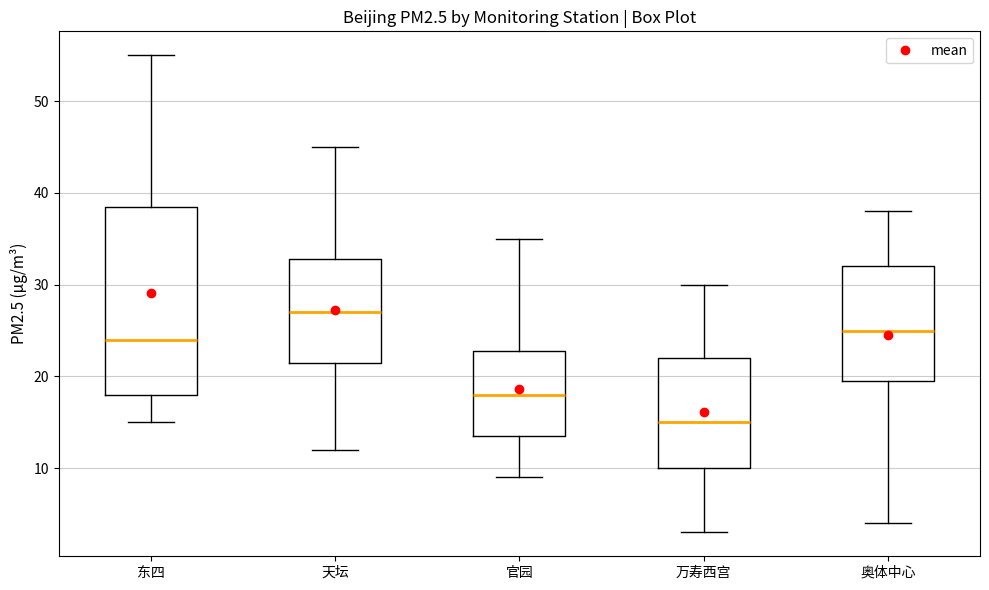

Reading left to right, transcribe this box plot: for each box, give where its median line is, the range the box spans, and where its two whiskers end, as read against the y-axis. The values are not printed on the chart, so give them approximately, as read against the axis.

东四: median 24, box 18 to 39, whiskers 15 to 55
天坛: median 27, box 22 to 33, whiskers 12 to 45
官园: median 18, box 14 to 23, whiskers 9 to 35
万寿西宫: median 15, box 10 to 22, whiskers 3 to 30
奥体中心: median 25, box 20 to 32, whiskers 4 to 38